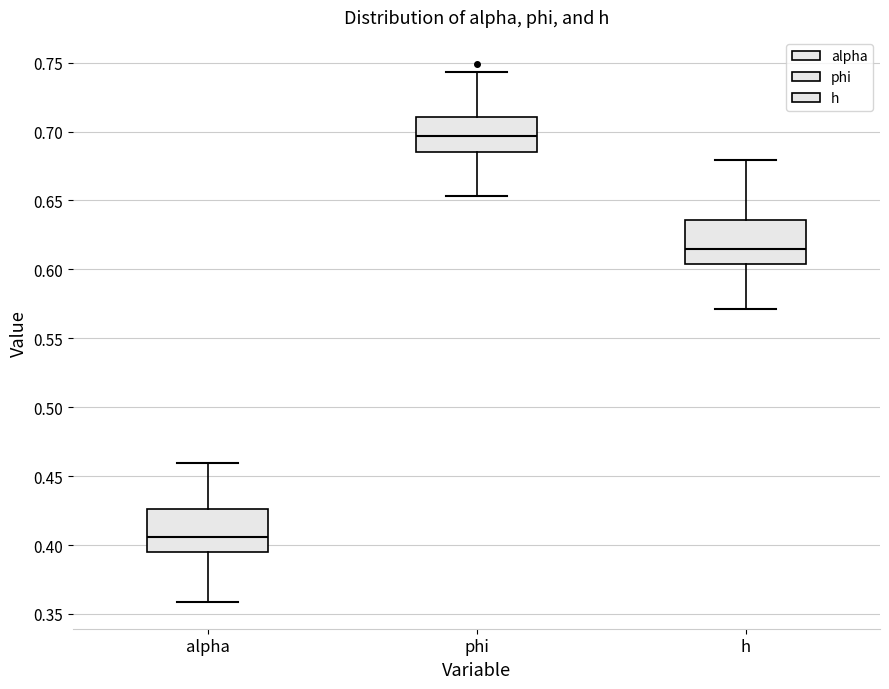

Which box's median line is the highest?

phi